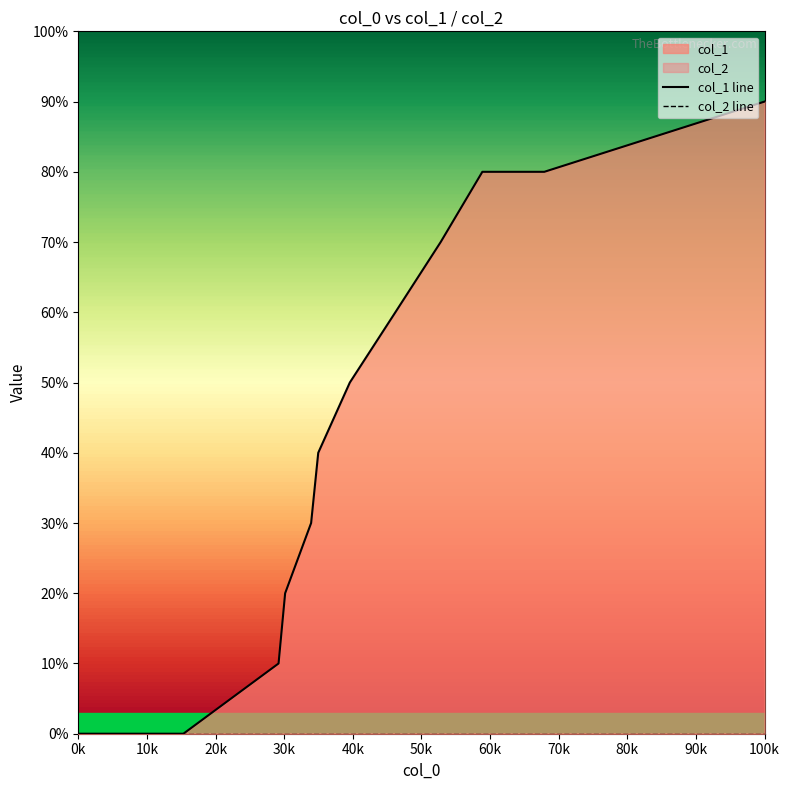

What is the label of the 9th point from the right?

30k